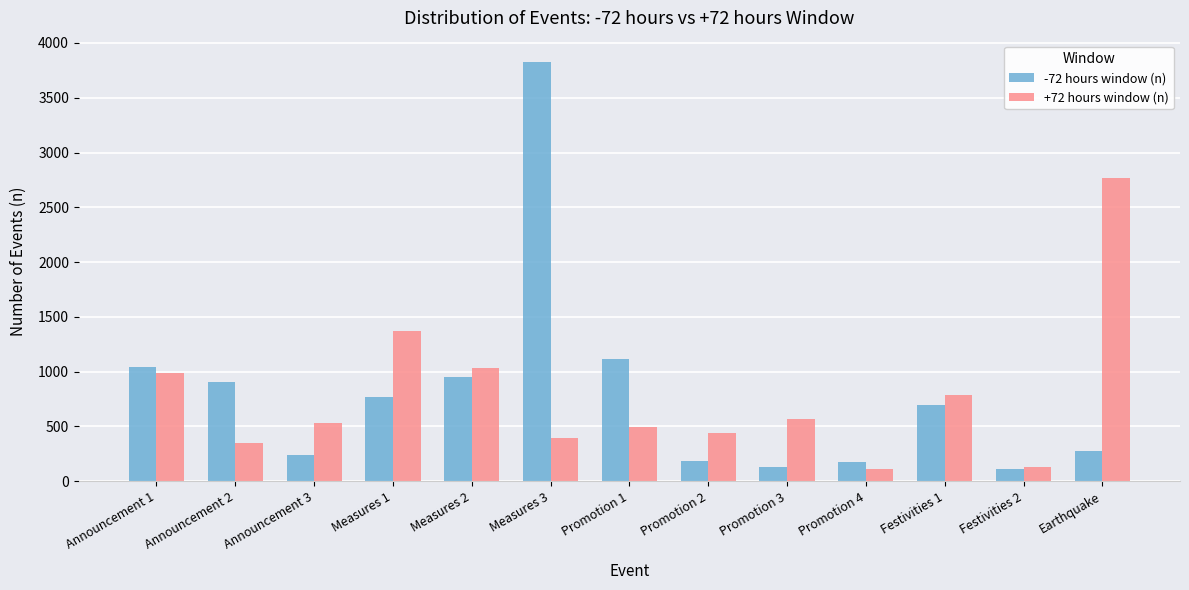

What is the total value across all series at Announcement 2?

1258